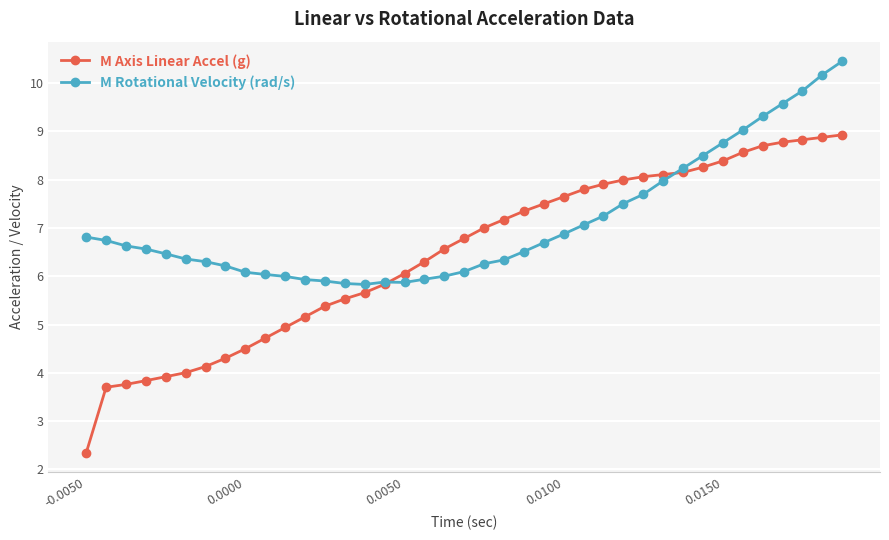

What is the highest value of the M Axis Linear Accel (g) series?

8.9